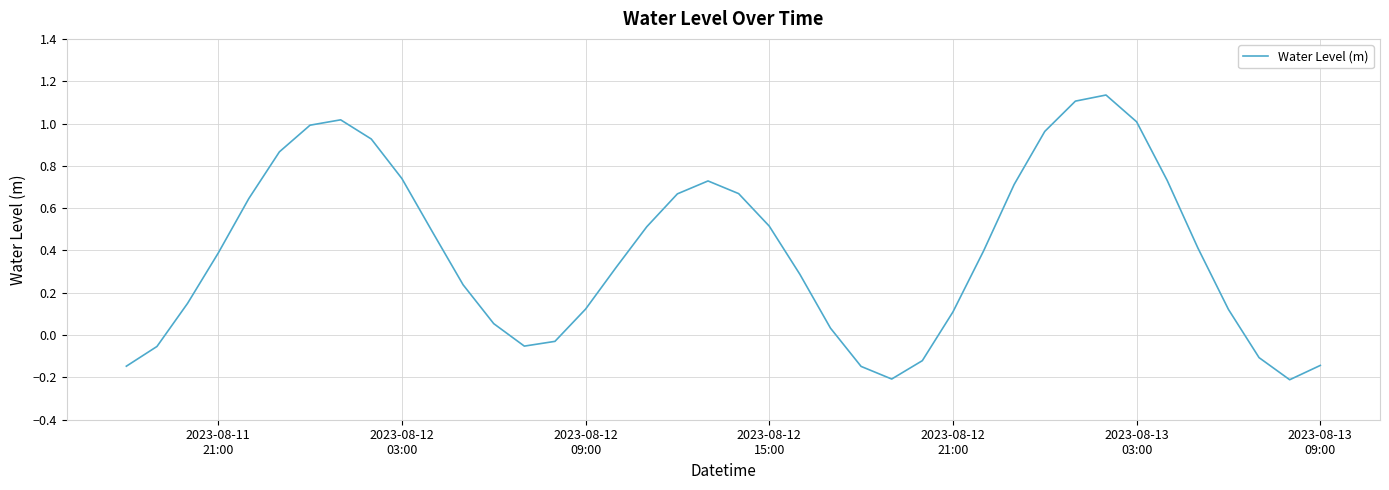

What is the difference between the maximum and minimum values?

1.3